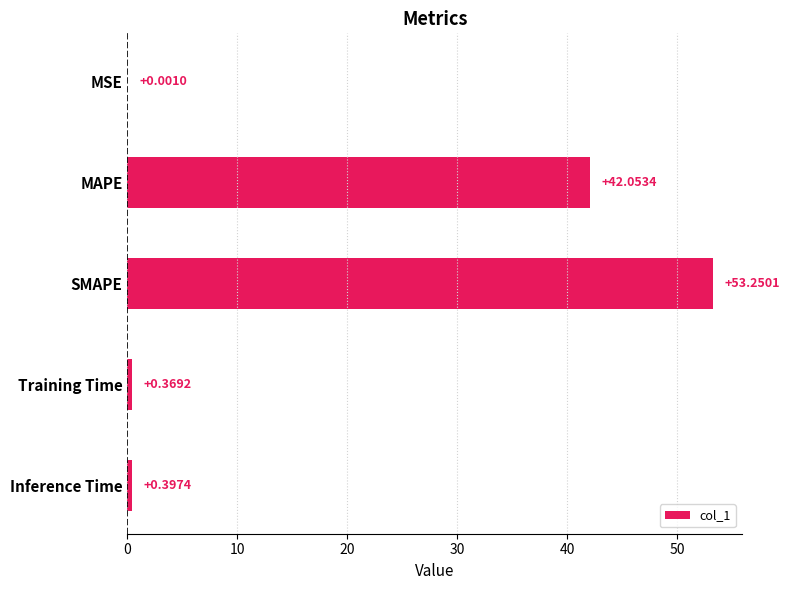

Between MAPE and Training Time, which is larger?

MAPE